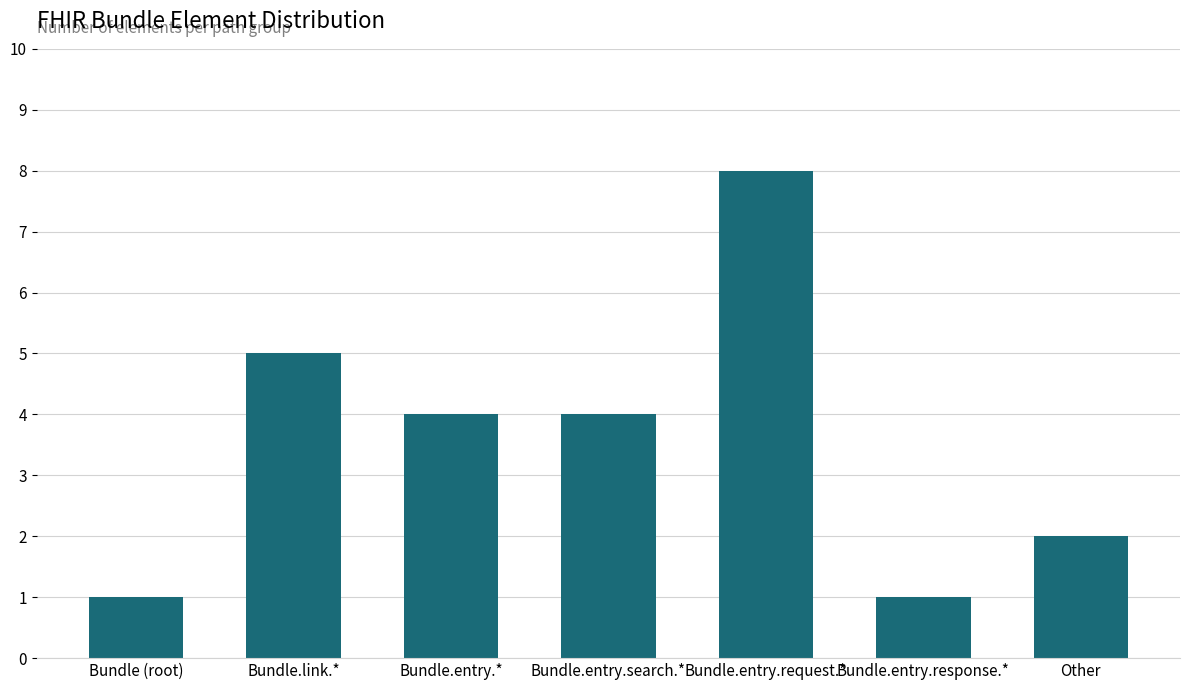

Reading left to right, transcribe all the data shown in this chart.

Bundle (root)=1	Bundle.link.*=5	Bundle.entry.*=4	Bundle.entry.search.*=4	Bundle.entry.request.*=8	Bundle.entry.response.*=1	Other=2